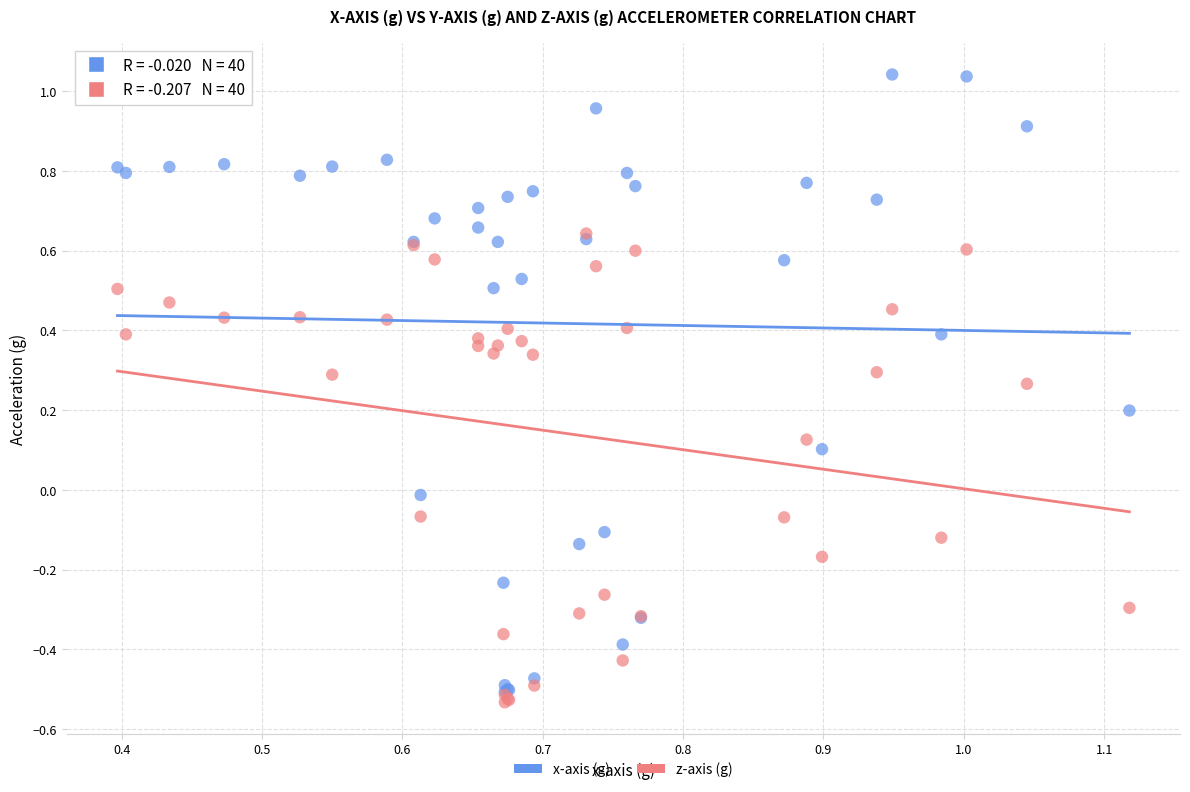

Which series reaches the maximum Y coordinate?

x-axis (g)